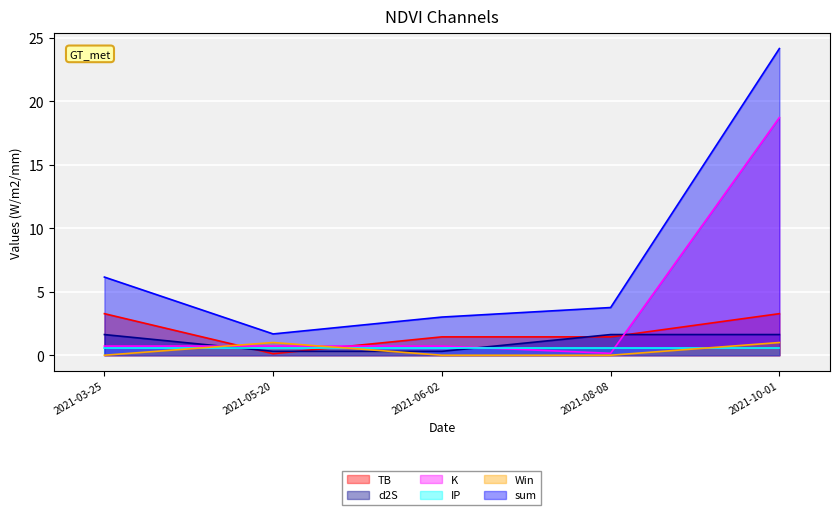

What is the label of the 3rd point from the right?

2021-06-02